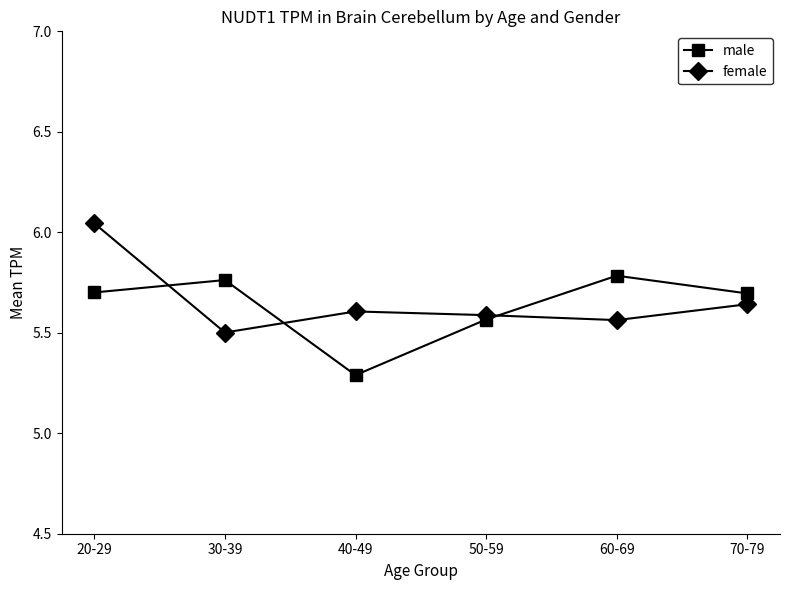

How many distinct data groups are displayed?

2